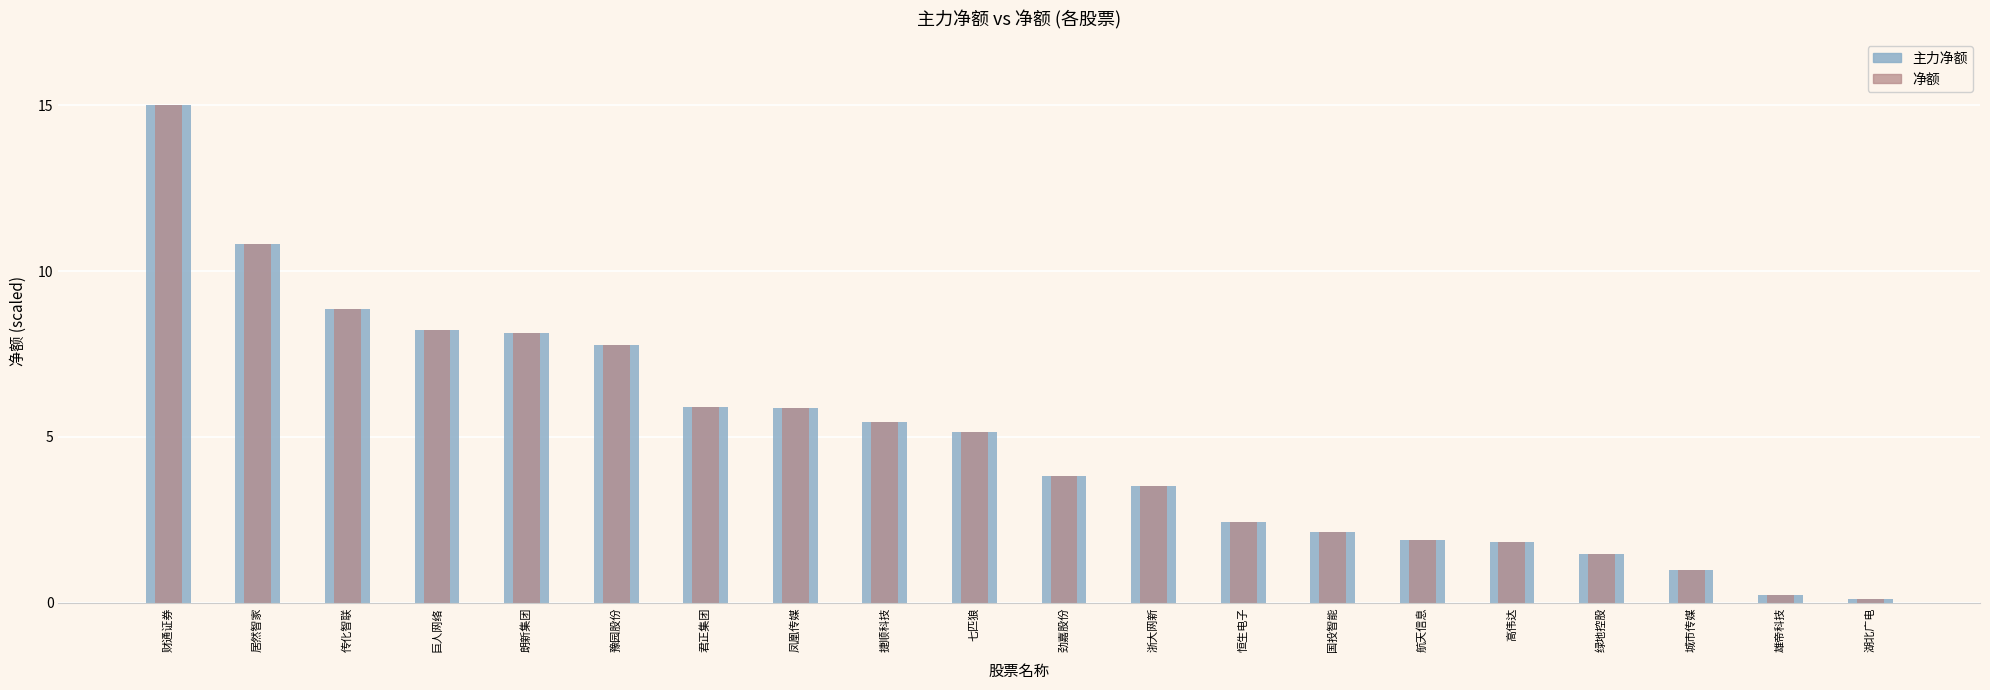

How many bars are there in each group?

2